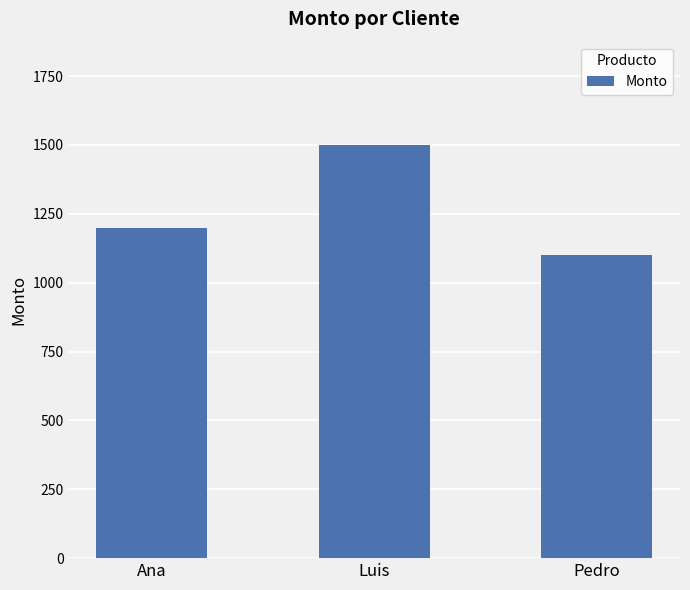

What position from the left is Luis?

2